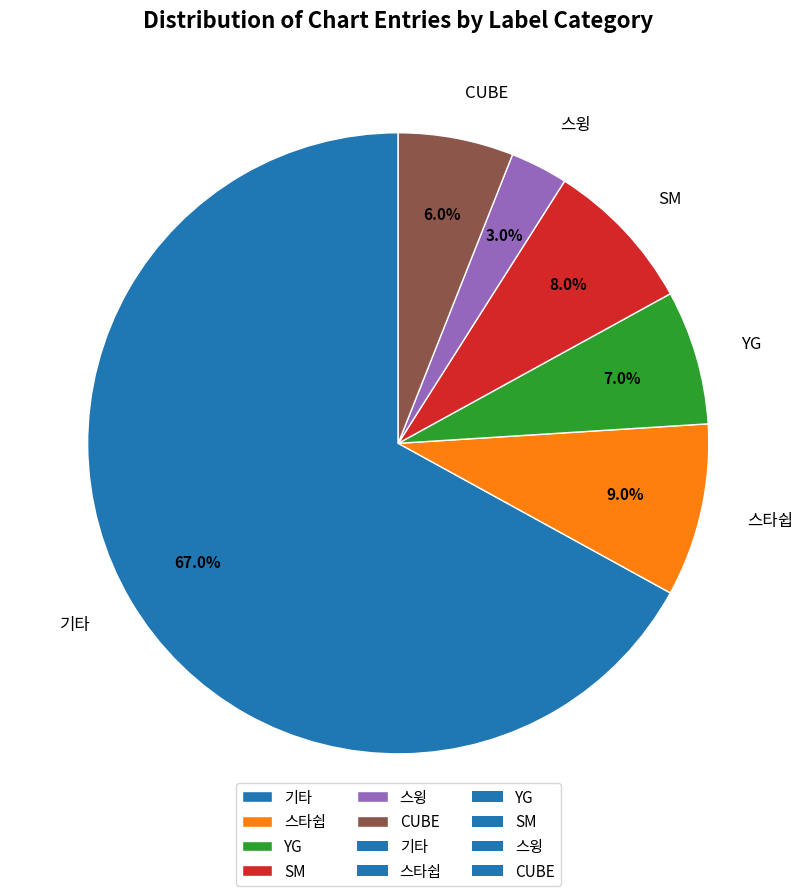

Is it true that 기타 is 67% of the pie?

True